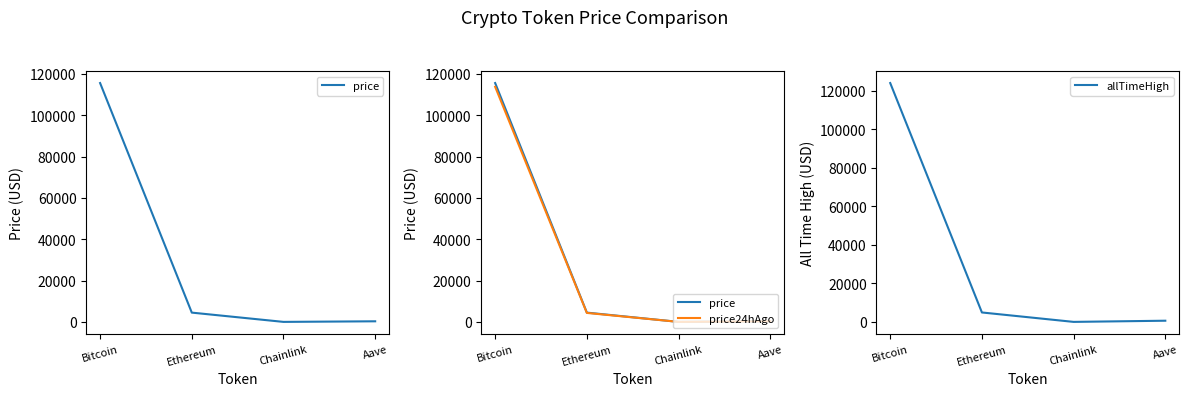

Between Bitcoin and Ethereum, which series saw the biggest shift?

allTimeHigh